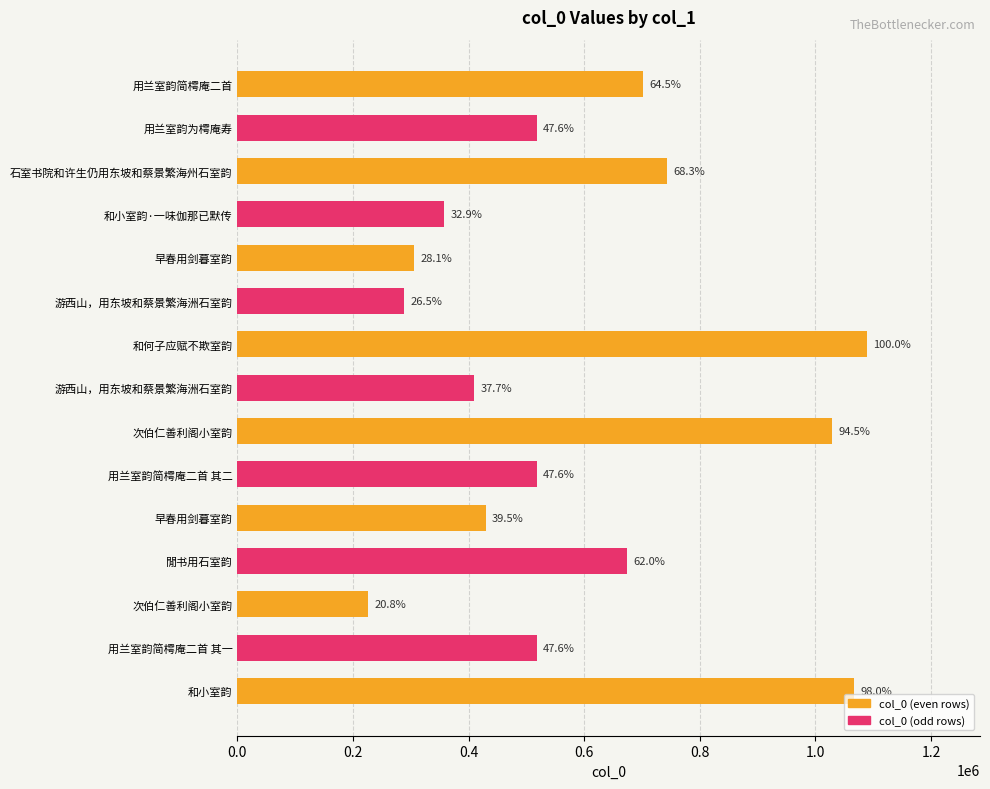

The chart shows a value of 517821 at 用兰室韵简樗庵二首 其二. True or false?

True